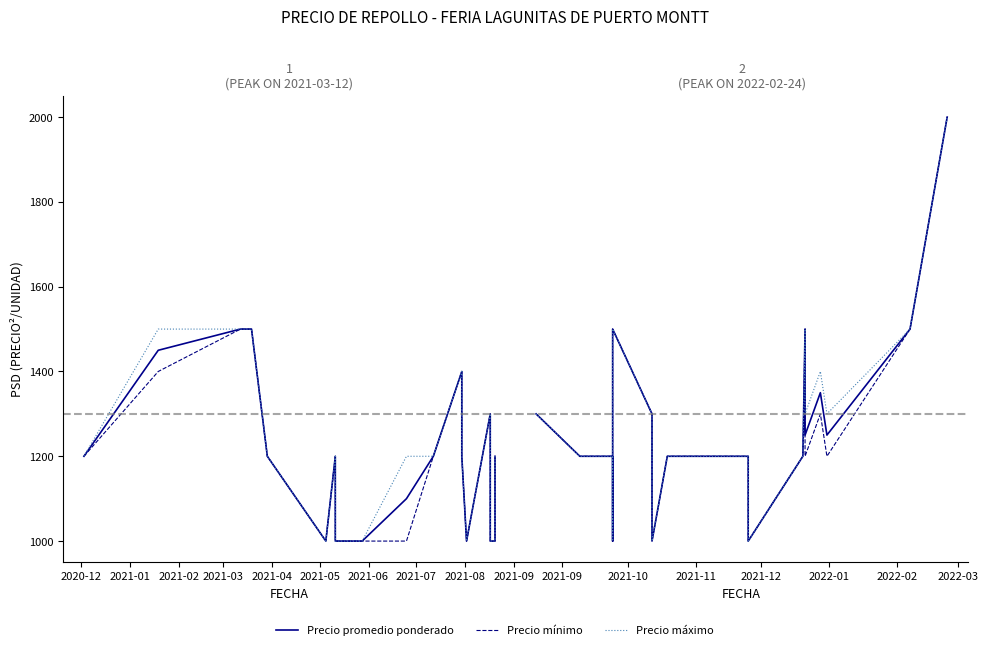

What is the sum of the Precio mínimo values at 2021-04 and 2021-08?

2700